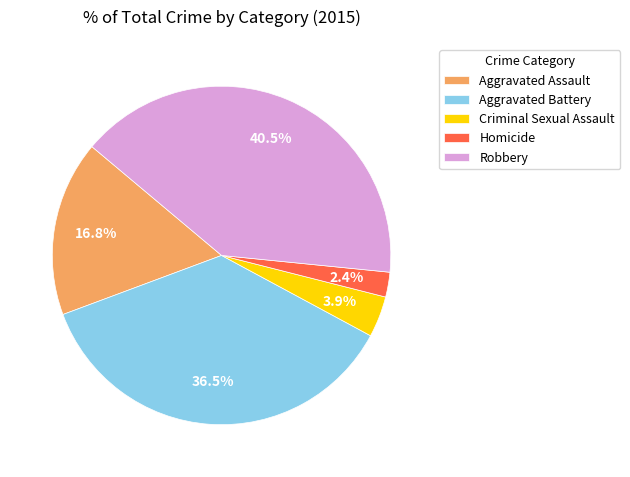

Which has a higher value, Aggravated Assault or Aggravated Battery?

Aggravated Battery